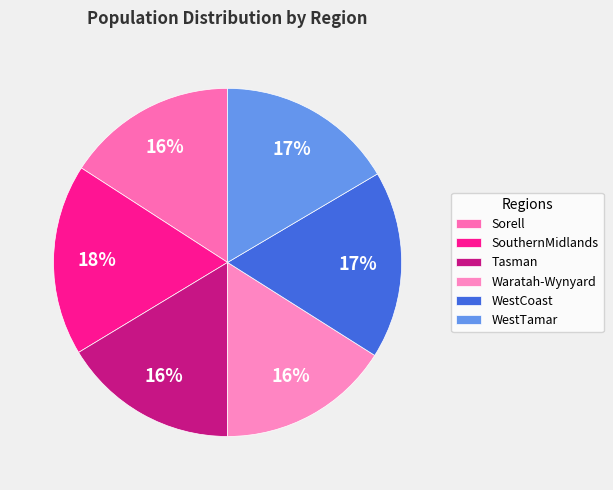

Is Tasman the majority of the pie?

No